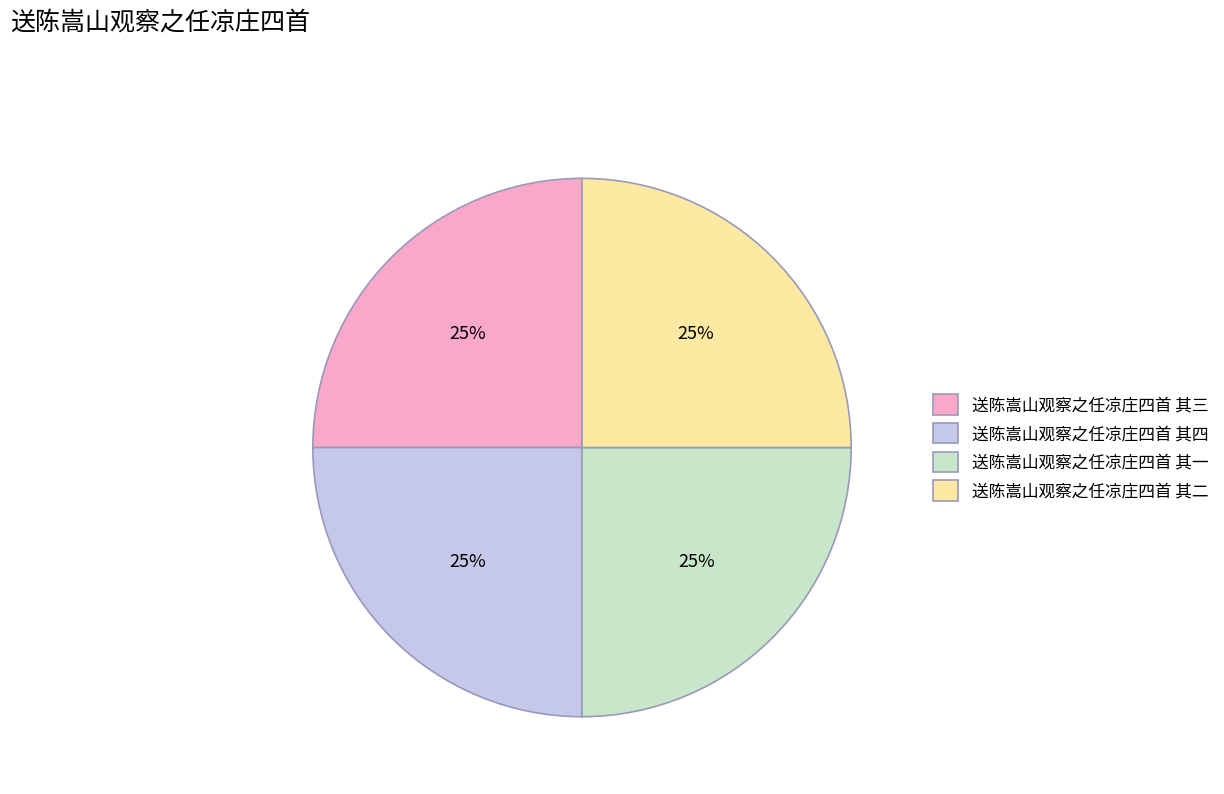

What is the ratio of the value at 送陈嵩山观察之任凉庄四首 其三 to the value at 送陈嵩山观察之任凉庄四首 其二?

1.0